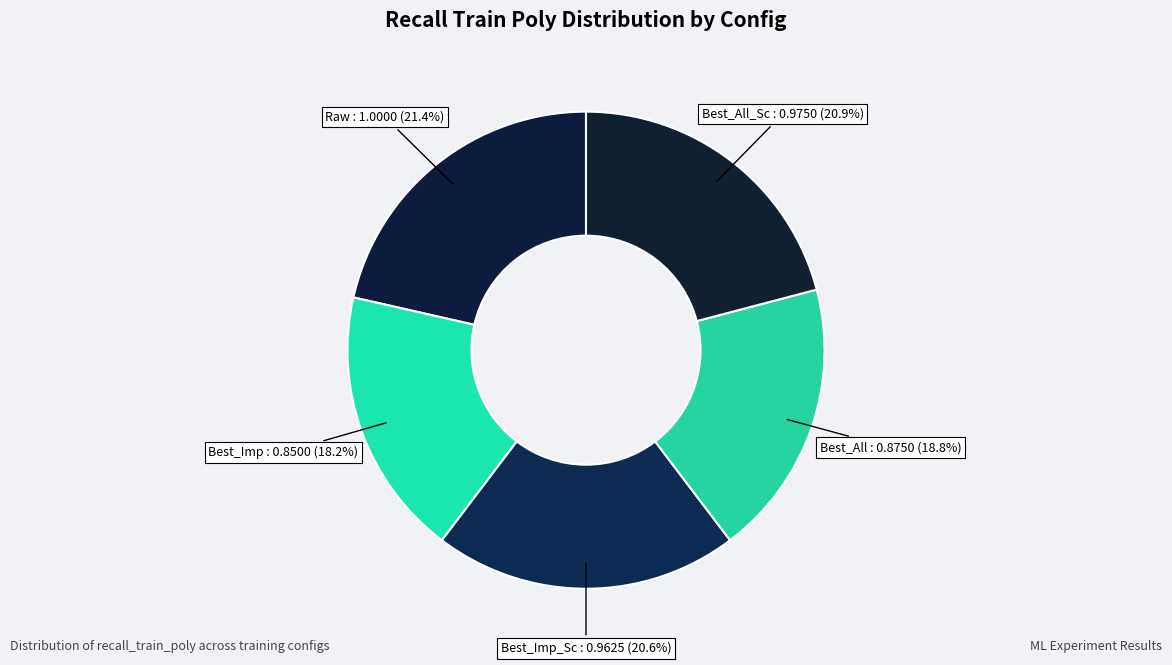

Do Best_All and Best_Imp together represent more than half of the pie?

No